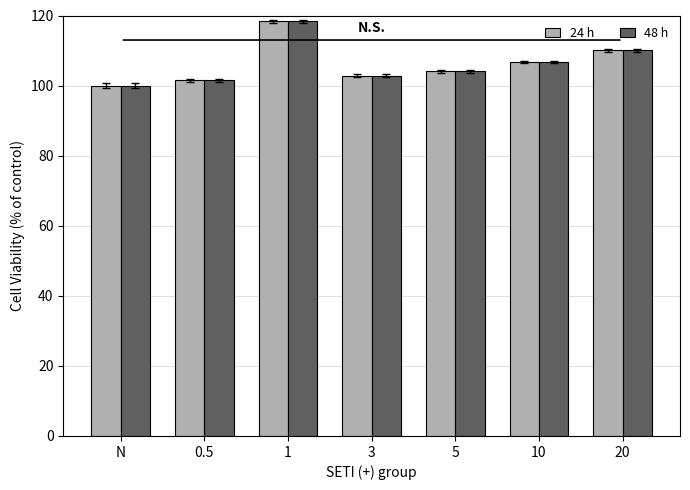

How many values in the 48 h series exceed 104?

4